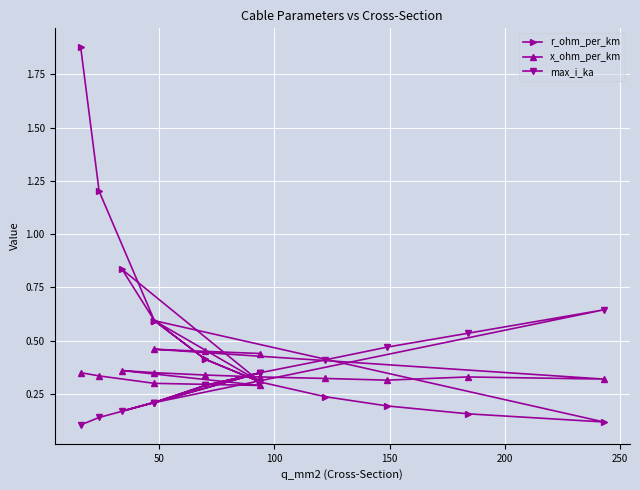

How many times do max_i_ka and r_ohm_per_km cross each other?

5